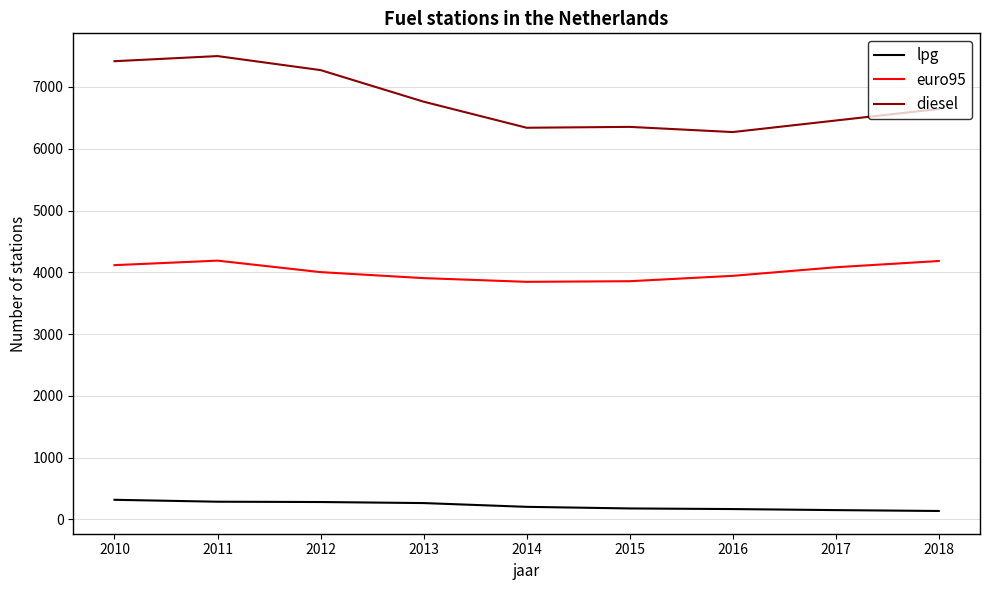

True or false: lpg and diesel intersect in this chart.

False